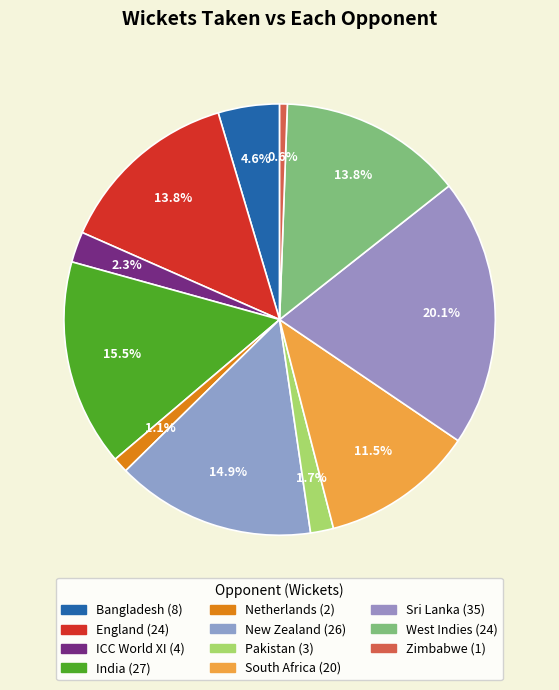

Which category has the smallest portion of the pie?

Zimbabwe